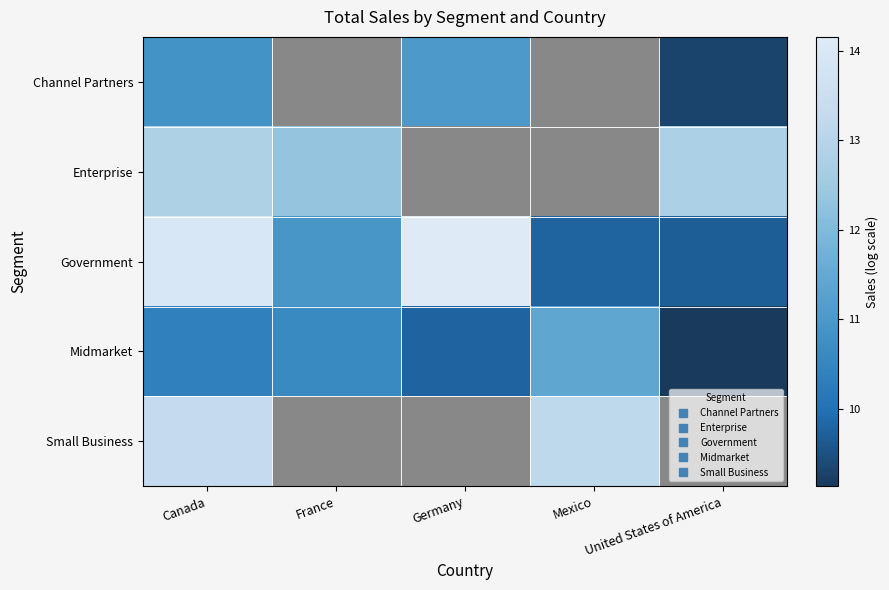

What is the spread (max minus min) of values at Germany?

14.2